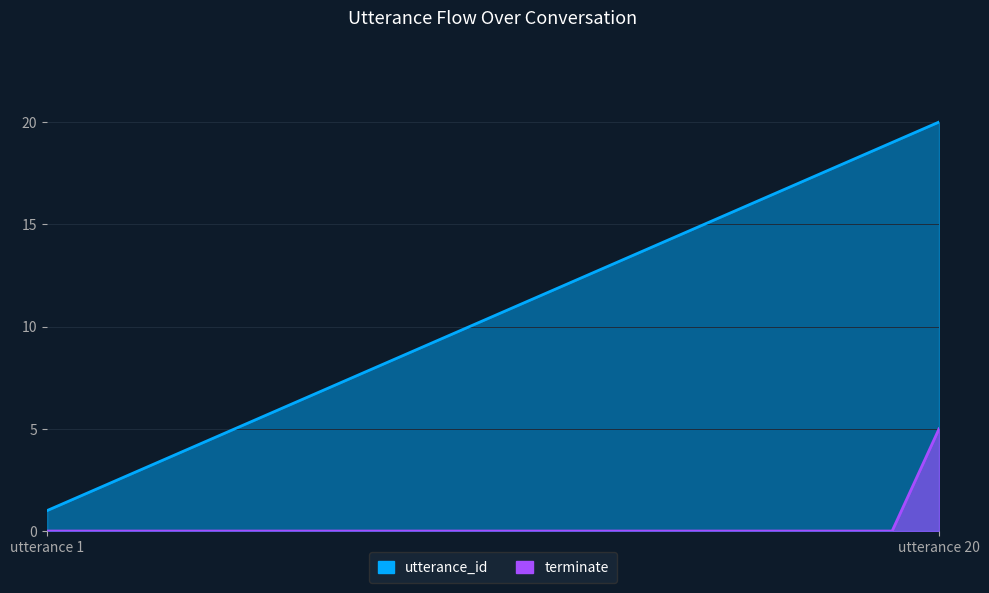

What is the highest value of the terminate series?

5